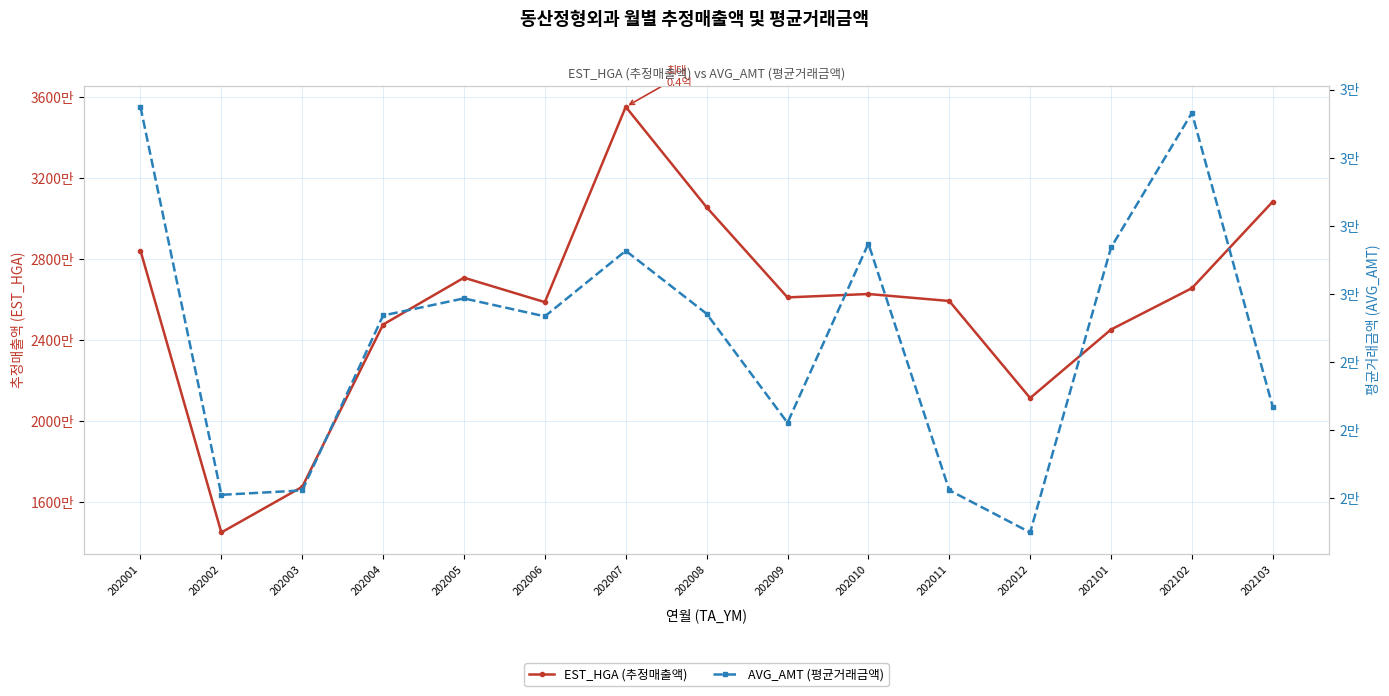

True or false: AVG_AMT (평균거래금액) has more than 1 points higher than both neighbors.

True